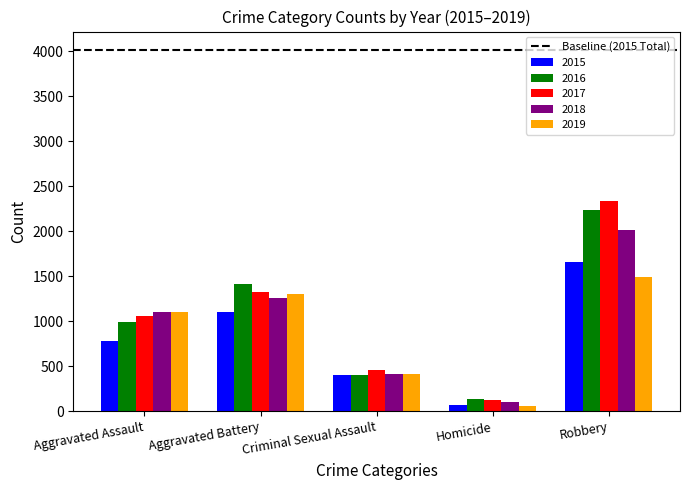

What is the spread (max minus min) of values at Robbery?

846